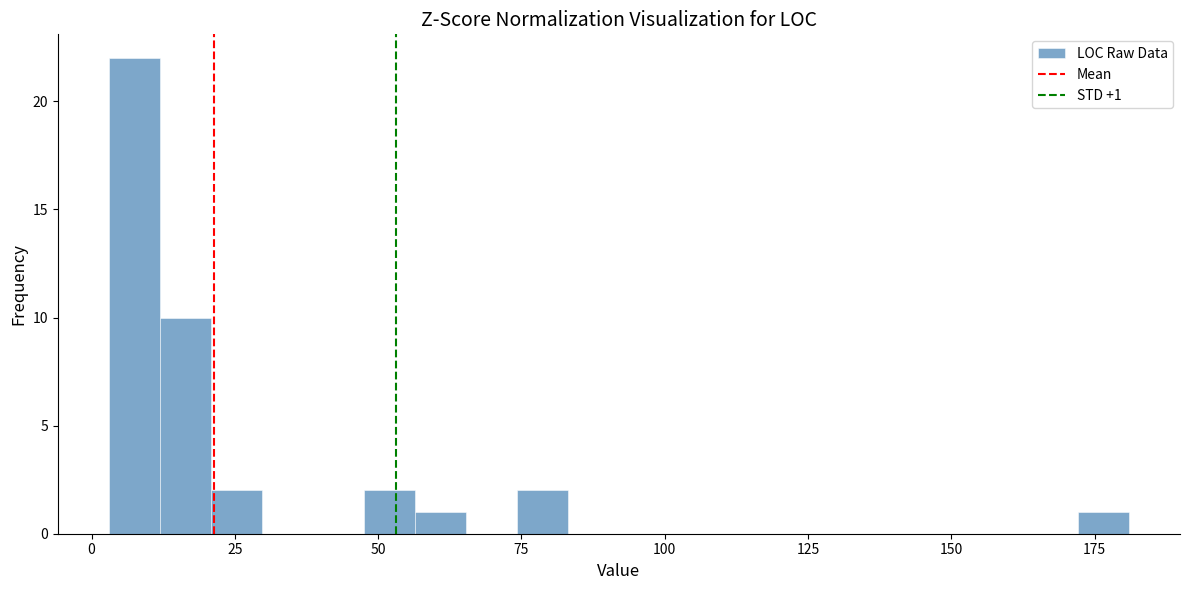

Around what value on the x-axis is the tallest bar? Give the approximate position of its centre, as read against the axis.

5